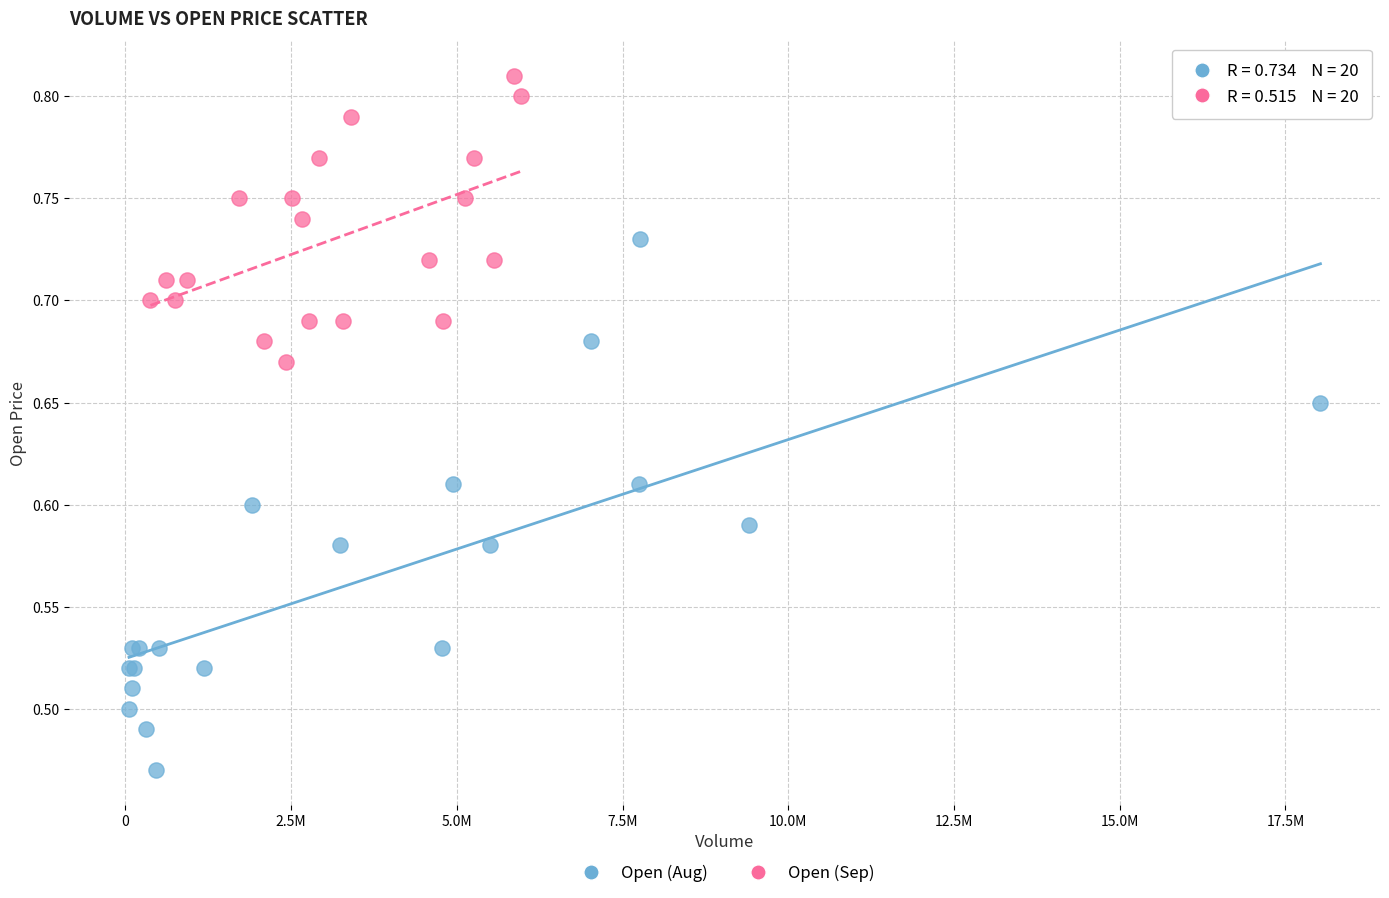

Which series reaches the maximum Y coordinate?

Open (Sep)